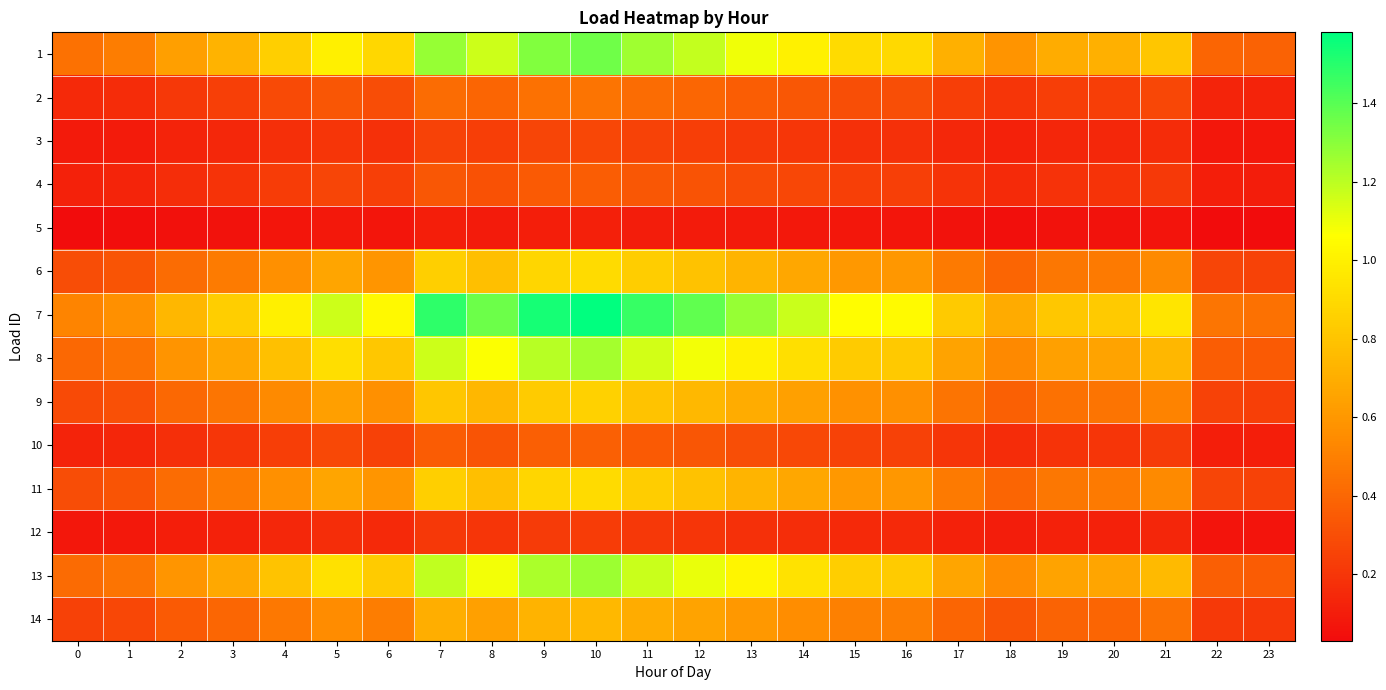

Reading left to right, what are all the values shown in this chart?

1: 0=0.4	1=0.5	2=0.6	3=0.7	4=0.9	5=1.0	6=0.9	7=1.3	8=1.2	9=1.3	10=1.4	11=1.3	12=1.2	13=1.1	14=1.0	15=0.9	16=0.9	17=0.7	18=0.6	19=0.7	20=0.7	21=0.8	22=0.4	23=0.4
2: 0=0.1	1=0.2	2=0.2	3=0.2	4=0.3	5=0.3	6=0.3	7=0.4	8=0.4	9=0.4	10=0.5	11=0.4	12=0.4	13=0.4	14=0.3	15=0.3	16=0.3	17=0.2	18=0.2	19=0.2	20=0.2	21=0.3	22=0.1	23=0.1
3: 0=0.1	1=0.1	2=0.1	3=0.1	4=0.2	5=0.2	6=0.2	7=0.3	8=0.2	9=0.3	10=0.3	11=0.3	12=0.2	13=0.2	14=0.2	15=0.2	16=0.2	17=0.1	18=0.1	19=0.1	20=0.1	21=0.2	22=0.1	23=0.1
4: 0=0.1	1=0.1	2=0.2	3=0.2	4=0.2	5=0.3	6=0.2	7=0.3	8=0.3	9=0.4	10=0.4	11=0.3	12=0.3	13=0.3	14=0.3	15=0.2	16=0.2	17=0.2	18=0.2	19=0.2	20=0.2	21=0.2	22=0.1	23=0.1
5: 0=0.0	1=0.0	2=0.1	3=0.1	4=0.1	5=0.1	6=0.1	7=0.1	8=0.1	9=0.1	10=0.1	11=0.1	12=0.1	13=0.1	14=0.1	15=0.1	16=0.1	17=0.1	18=0.0	19=0.1	20=0.1	21=0.1	22=0.0	23=0.0
6: 0=0.3	1=0.3	2=0.4	3=0.5	4=0.6	5=0.7	6=0.6	7=0.8	8=0.8	9=0.9	10=0.9	11=0.8	12=0.8	13=0.7	14=0.7	15=0.6	16=0.6	17=0.5	18=0.4	19=0.5	20=0.5	21=0.5	22=0.3	23=0.3
7: 0=0.5	1=0.6	2=0.7	3=0.8	4=1.0	5=1.2	6=1.0	7=1.5	8=1.4	9=1.5	10=1.6	11=1.5	12=1.4	13=1.3	14=1.2	15=1.1	16=1.0	17=0.8	18=0.7	19=0.8	20=0.8	21=0.9	22=0.5	23=0.4
8: 0=0.4	1=0.4	2=0.6	3=0.7	4=0.8	5=0.9	6=0.8	7=1.2	8=1.1	9=1.2	10=1.2	11=1.2	12=1.1	13=1.0	14=0.9	15=0.8	16=0.8	17=0.7	18=0.5	19=0.6	20=0.7	21=0.7	22=0.4	23=0.3
9: 0=0.3	1=0.3	2=0.4	3=0.5	4=0.5	5=0.6	6=0.6	7=0.8	8=0.7	9=0.8	10=0.9	11=0.8	12=0.8	13=0.7	14=0.6	15=0.6	16=0.6	17=0.4	18=0.4	19=0.4	20=0.4	21=0.5	22=0.2	23=0.2
10: 0=0.1	1=0.1	2=0.2	3=0.2	4=0.2	5=0.3	6=0.2	7=0.4	8=0.3	9=0.4	10=0.4	11=0.3	12=0.3	13=0.3	14=0.3	15=0.3	16=0.2	17=0.2	18=0.2	19=0.2	20=0.2	21=0.2	22=0.1	23=0.1
11: 0=0.3	1=0.3	2=0.4	3=0.5	4=0.6	5=0.7	6=0.6	7=0.8	8=0.8	9=0.9	10=0.9	11=0.8	12=0.8	13=0.7	14=0.7	15=0.6	16=0.6	17=0.5	18=0.4	19=0.5	20=0.5	21=0.5	22=0.3	23=0.3
12: 0=0.1	1=0.1	2=0.1	3=0.1	4=0.1	5=0.2	6=0.1	7=0.2	8=0.2	9=0.2	10=0.2	11=0.2	12=0.2	13=0.2	14=0.2	15=0.2	16=0.1	17=0.1	18=0.1	19=0.1	20=0.1	21=0.1	22=0.1	23=0.1
13: 0=0.4	1=0.5	2=0.6	3=0.7	4=0.8	5=0.9	6=0.8	7=1.2	8=1.1	9=1.2	10=1.3	11=1.2	12=1.1	13=1.0	14=0.9	15=0.8	16=0.8	17=0.7	18=0.5	19=0.6	20=0.7	21=0.8	22=0.4	23=0.4
14: 0=0.2	1=0.3	2=0.3	3=0.4	4=0.5	5=0.5	6=0.5	7=0.7	8=0.6	9=0.7	10=0.7	11=0.7	12=0.7	13=0.6	14=0.6	15=0.5	16=0.5	17=0.4	18=0.3	19=0.4	20=0.4	21=0.4	22=0.2	23=0.2